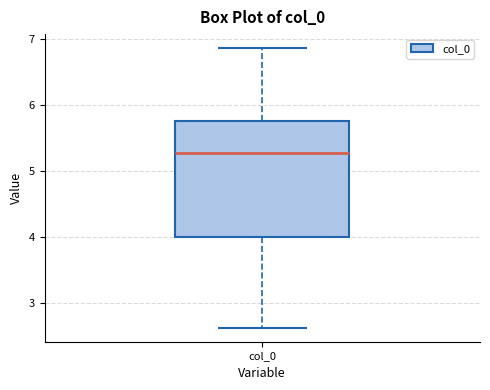

Transcribe this box plot: give where the median line is, the range the box spans, and where the two whiskers end, as read against the y-axis. The values are not printed on the chart, so give them approximately, as read against the axis.

median 5.3, box 4.0 to 5.8, whiskers 2.6 to 6.9